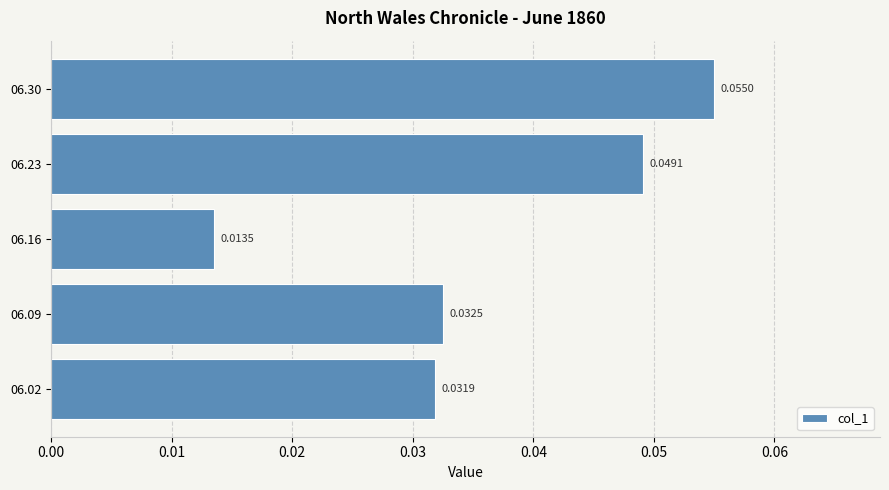

Rank the categories by value from lowest to highest.

06.16, 06.02, 06.09, 06.23, 06.30